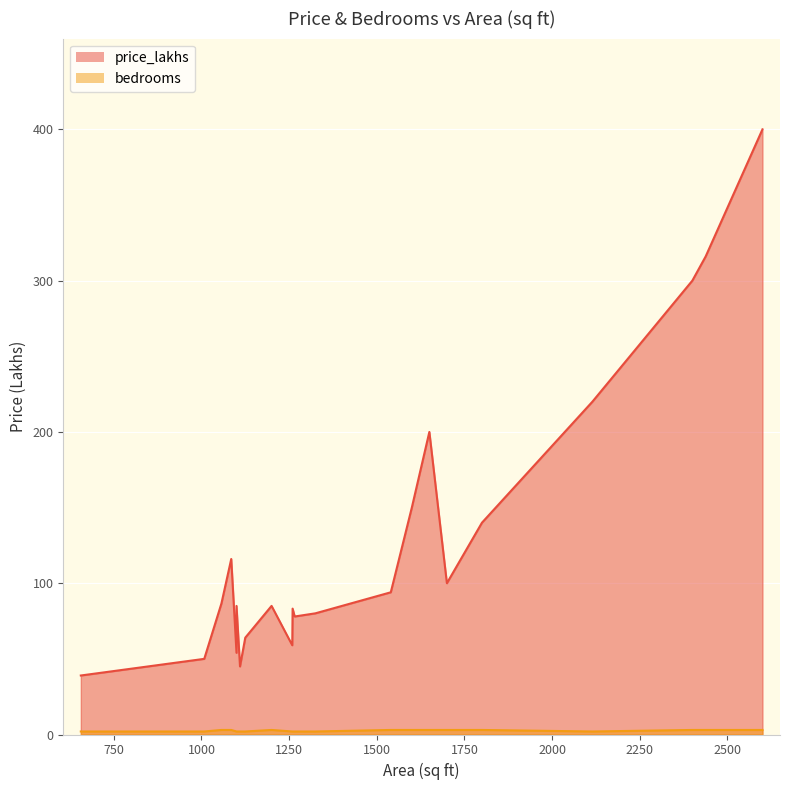

What is the minimum value shown in the chart?

2.0